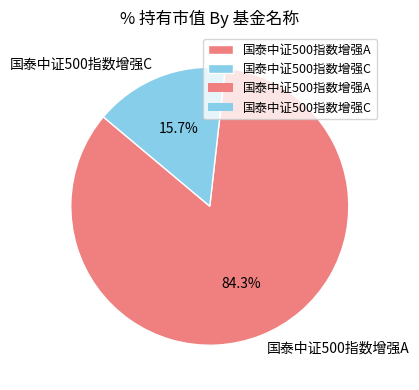

True or false: 国泰中证500指数增强A accounts for 84% of the total.

True